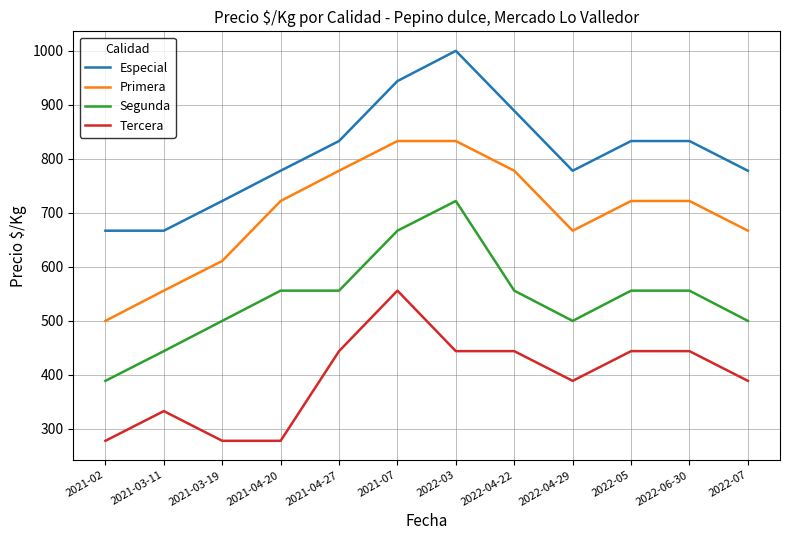

True or false: Primera has a value of 722 at 2021-04-20.

True